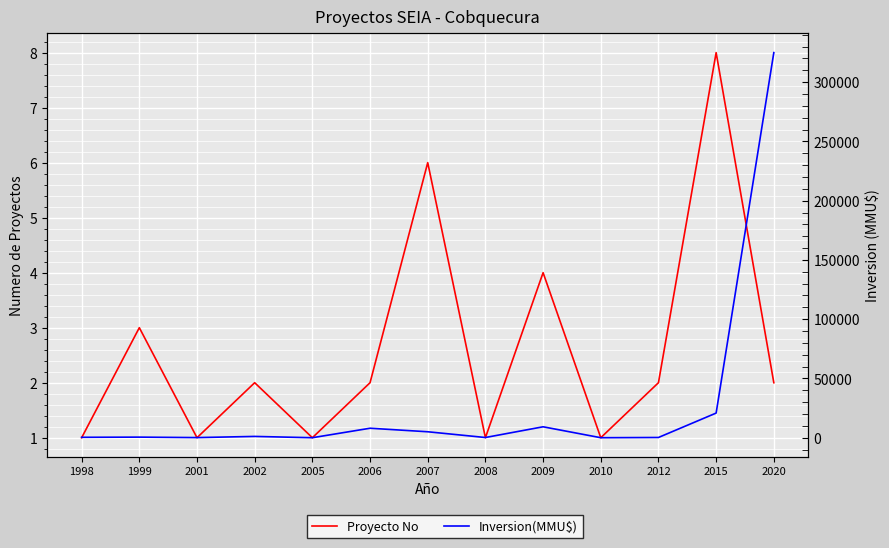

How many lines are shown in the chart?

2